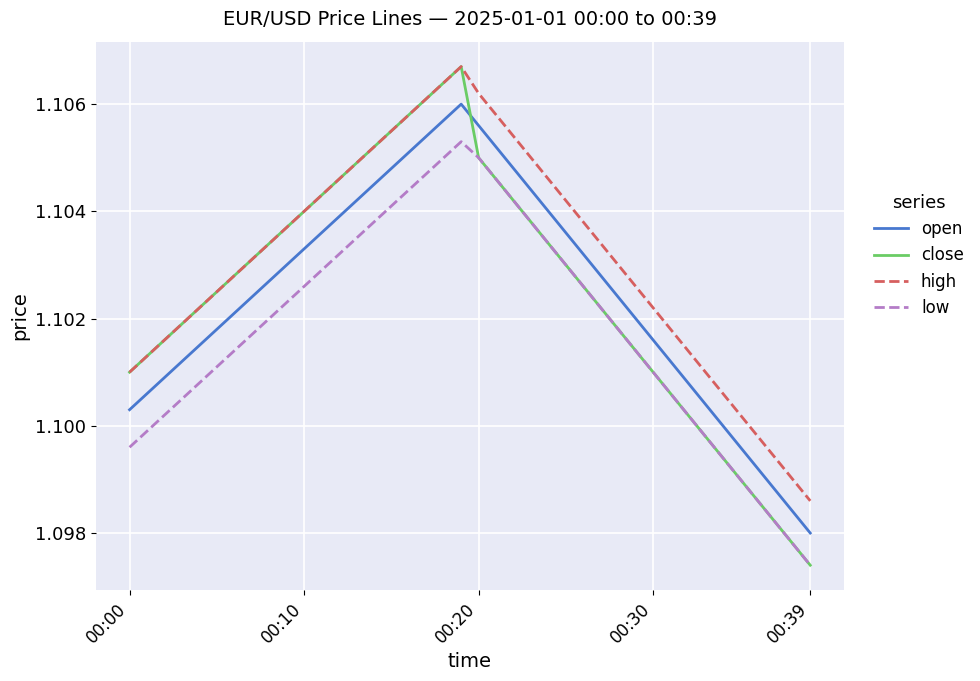

How many lines are shown in the chart?

4